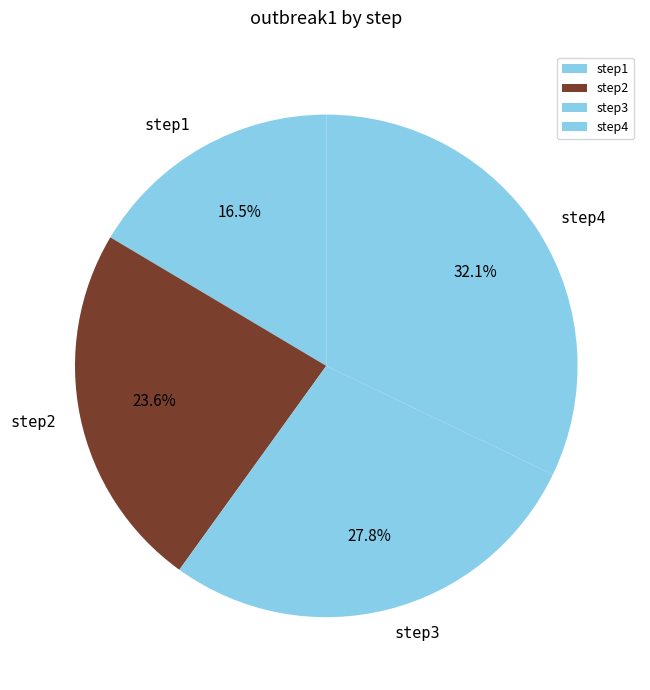

To the nearest percent, what portion does step3 represent?

28%